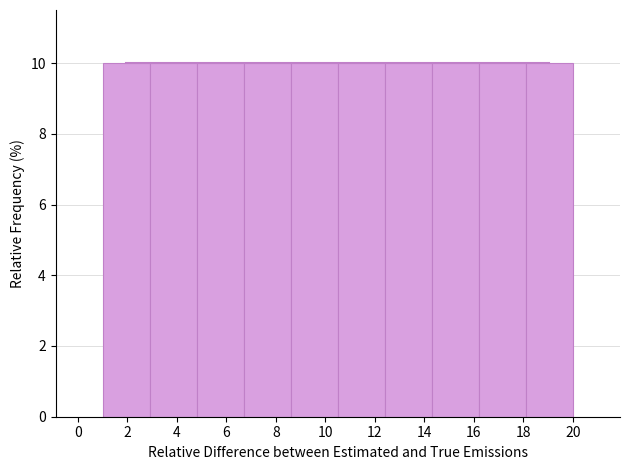

Reading left to right, transcribe this chart: for each bar, give the range it covers on the x-axis and its height. Neither the bar edges nor the heights are printed on the chart, so give them approximately, as read against the axes.

1.0 to 2.9: 10
2.9 to 4.8: 10
4.8 to 6.7: 10
6.7 to 8.6: 10
8.6 to 10.5: 10
10.5 to 12.4: 10
12.4 to 14.3: 10
14.3 to 16.2: 10
16.2 to 18.1: 10
18.1 to 20.0: 10